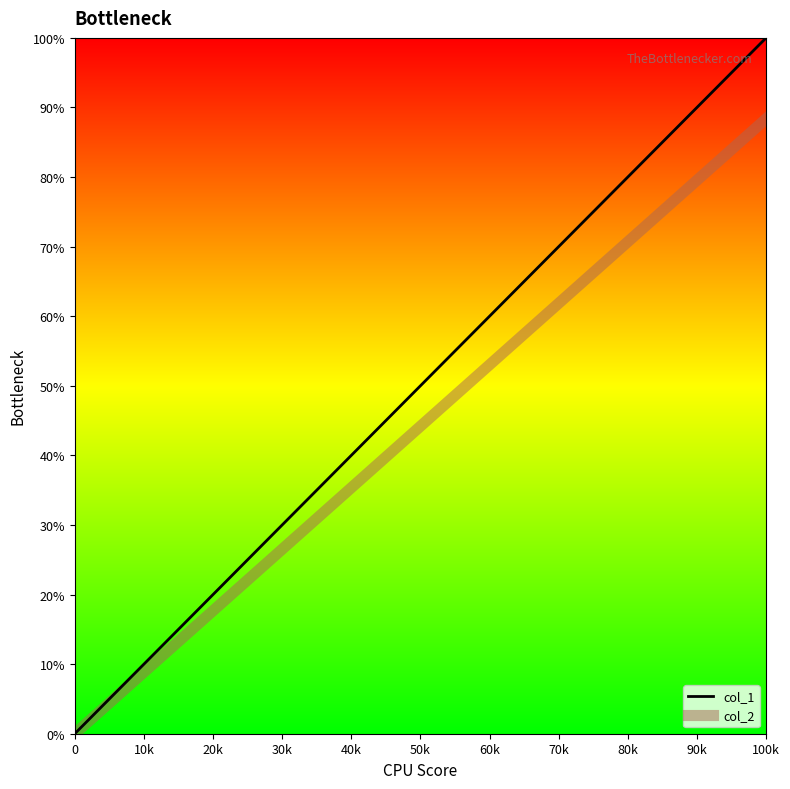

Which series has the largest total across all categories?

col_1